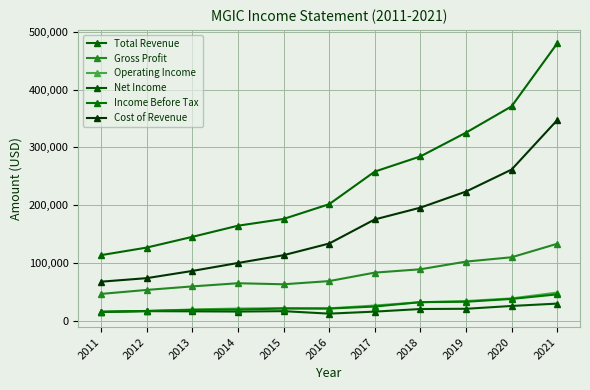

How many lines are shown in the chart?

6